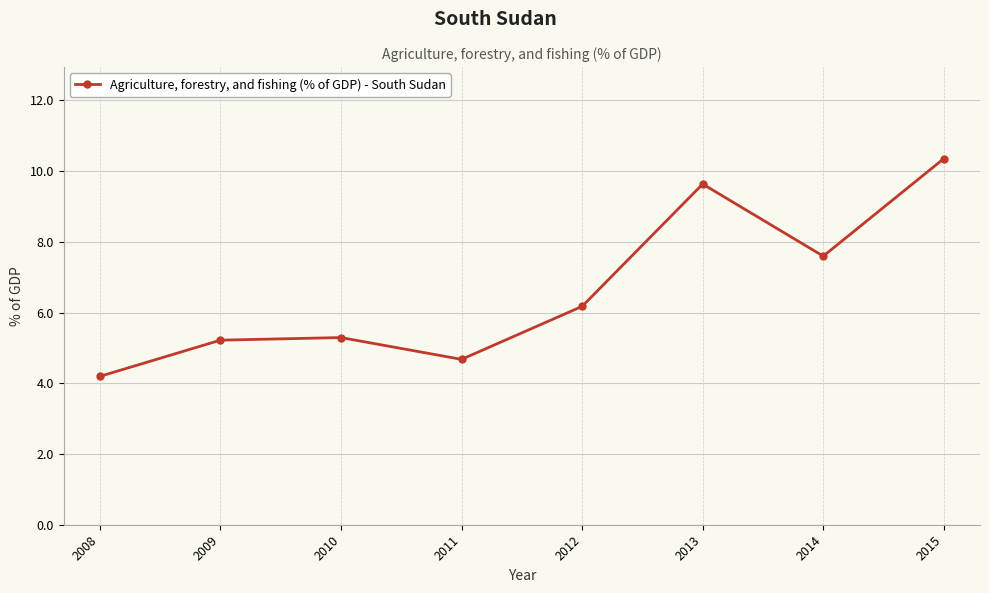

What is the greatest value displayed?

10.4